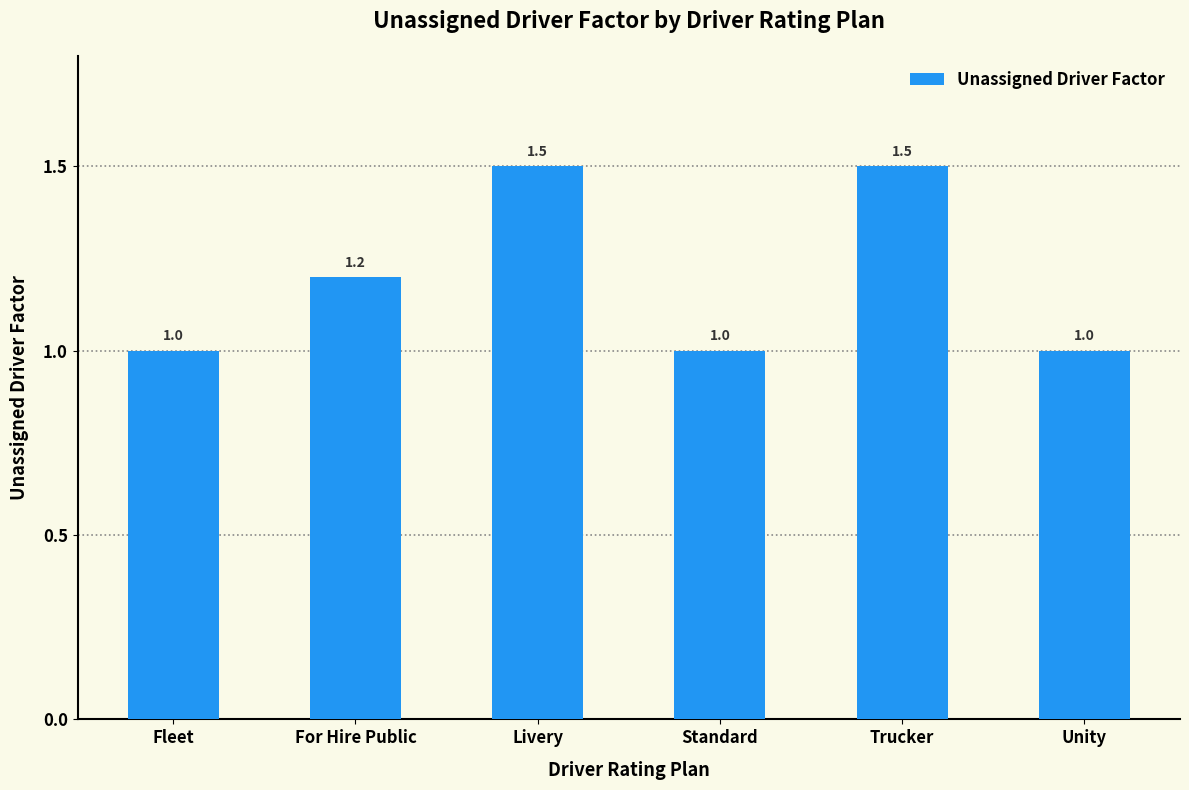

What is the approximate value at Fleet?

1.0